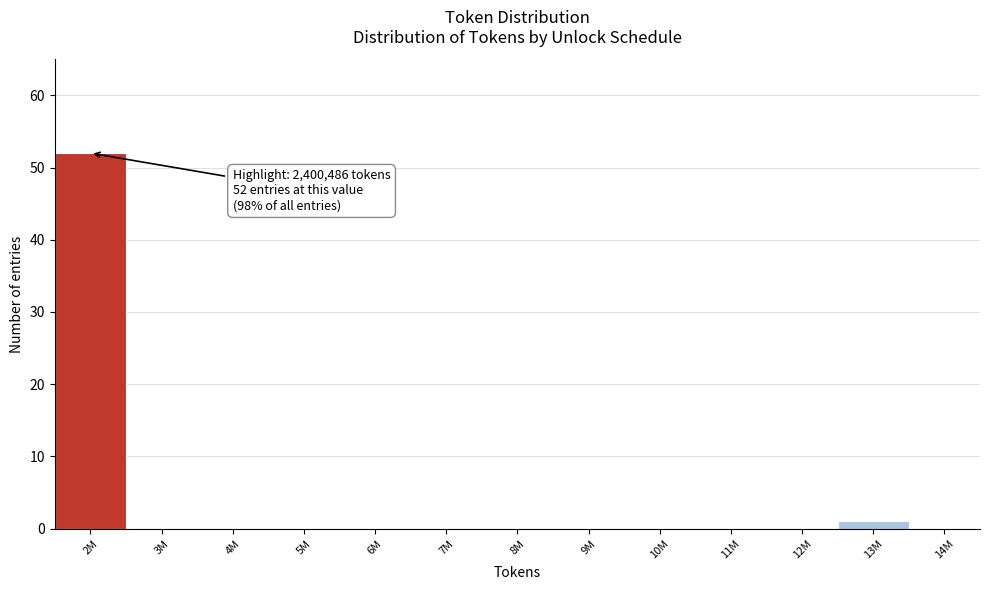

Reading left to right, transcribe all the data shown in this chart.

2M=52	3M=0	4M=0	5M=0	6M=0	7M=0	8M=0	9M=0	10M=0	11M=0	12M=0	13M=1	14M=0